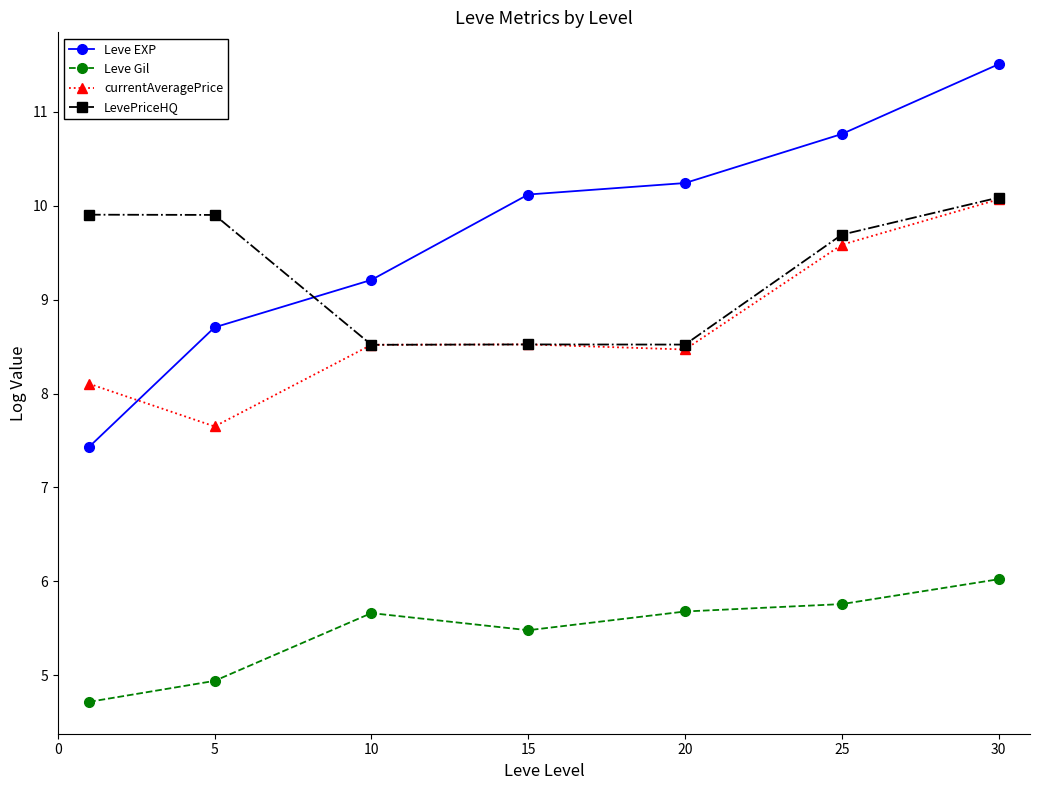

At how many categories does at least one series exceed 8?

7